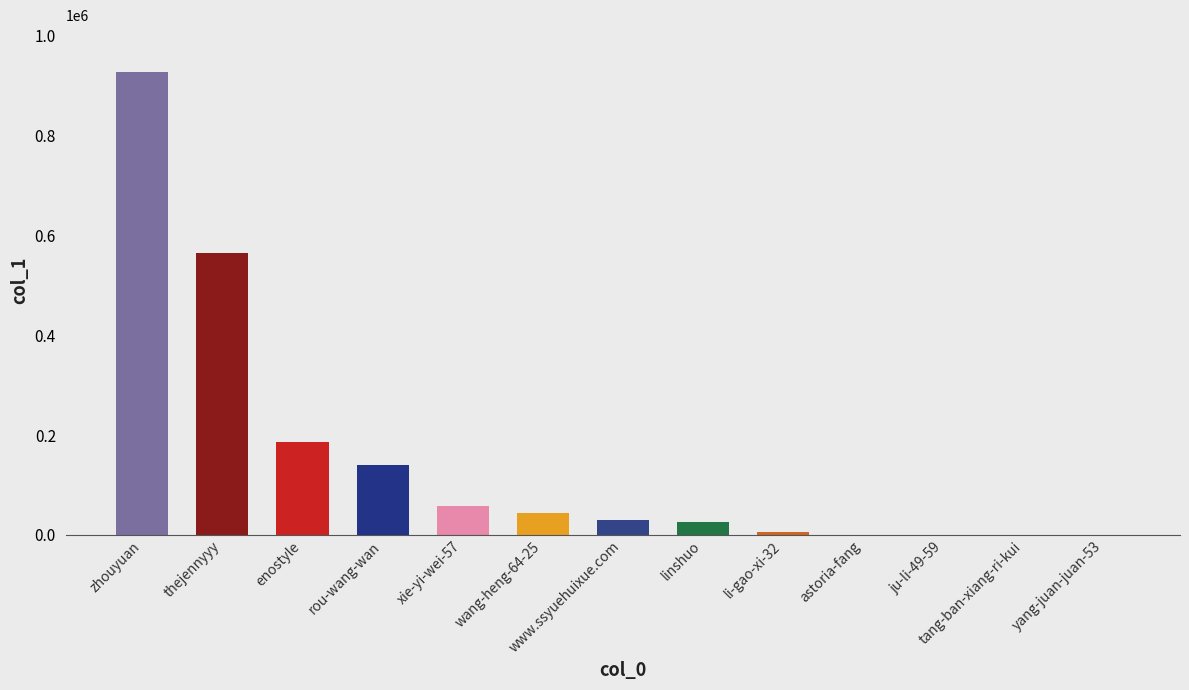

At which label is the value closest to 464221?

thejennyyy